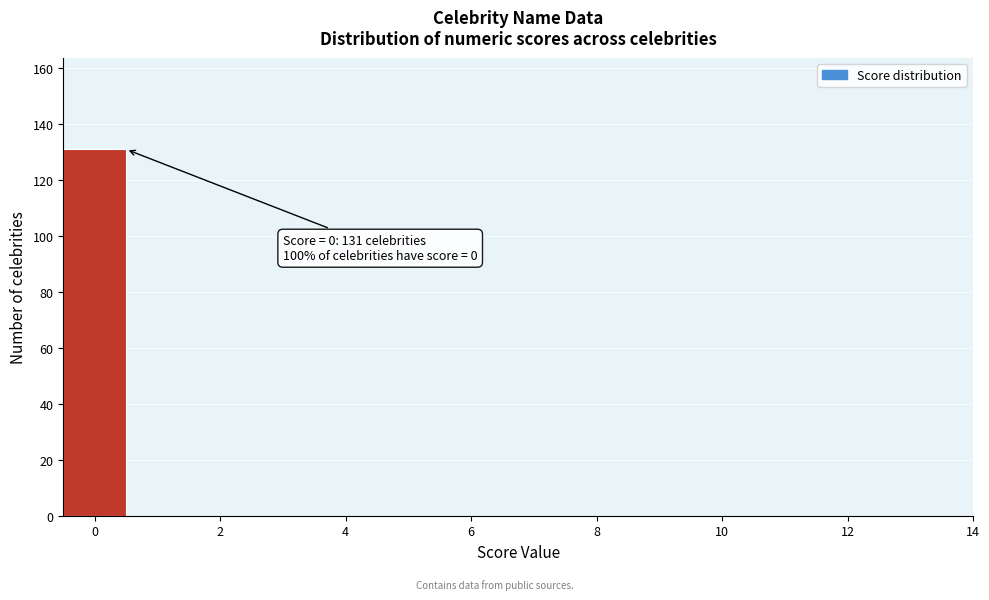

Over which range of the x-axis is the bar tallest?

-0.5 to 0.5